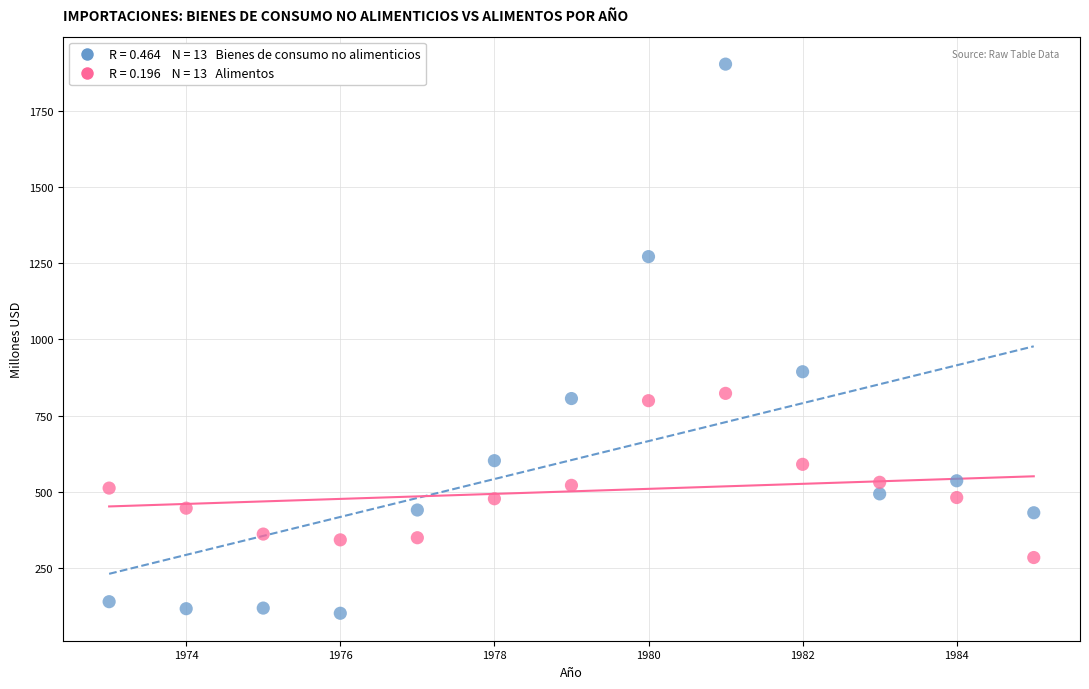

Across all series, what Y value is closest to 1002?

894